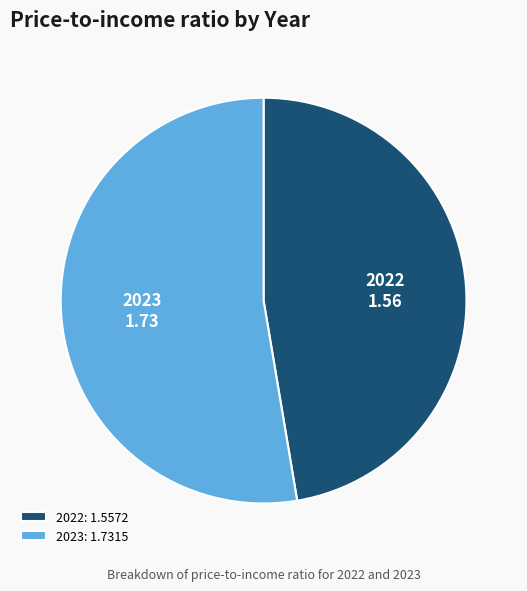

Is 2023 the majority of the pie?

Yes